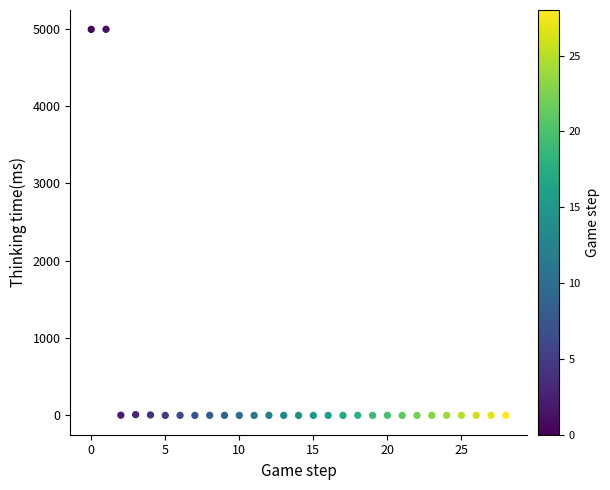

What is the range of Y values (max minus min)?

4991